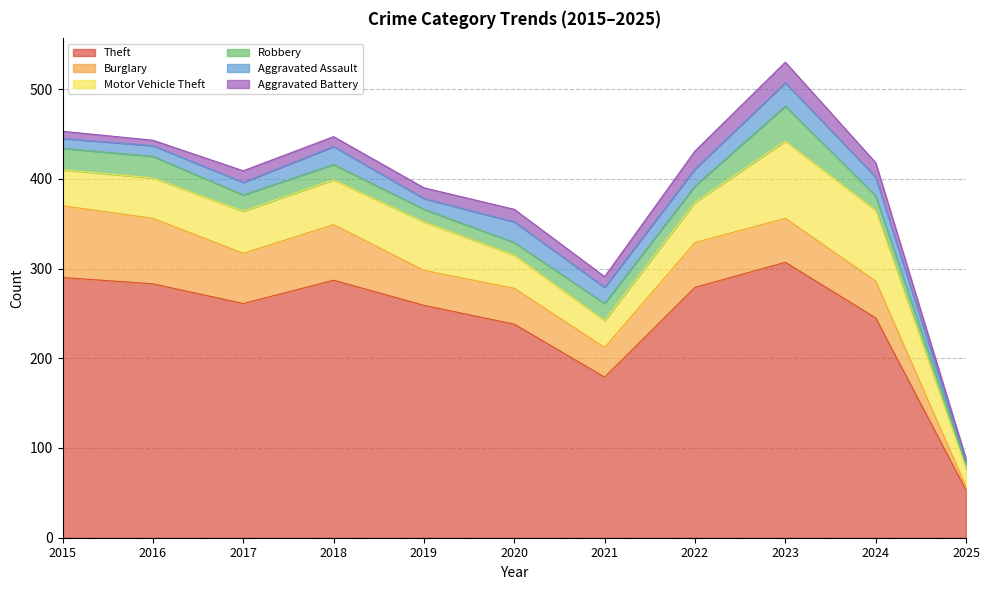

What is the value of the Aggravated Assault point at the 11th from the left?

3